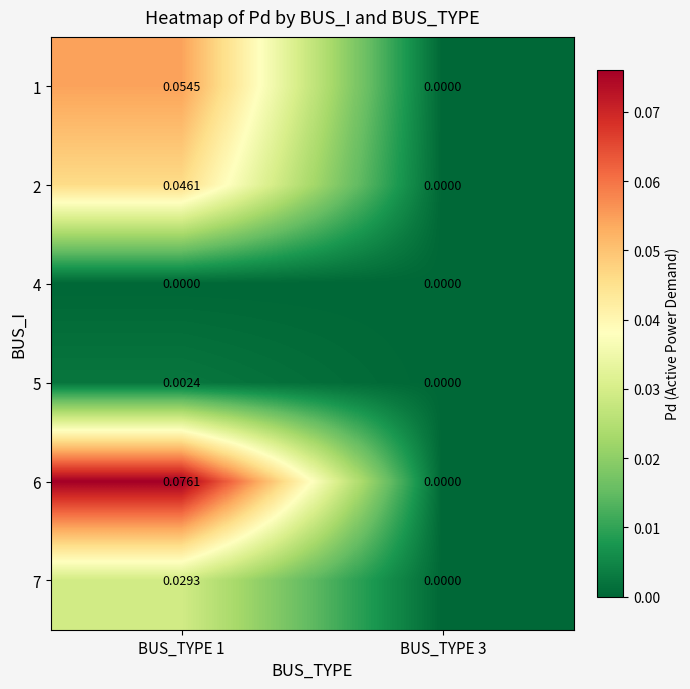

Is the value of 7 at BUS_TYPE 1 greater than the value of 5 at BUS_TYPE 1?

Yes